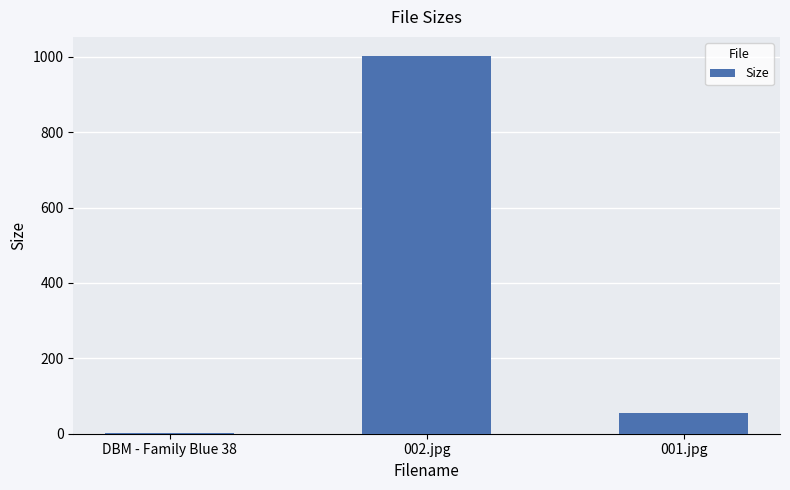

Is it true that the value at 002.jpg is 1002.6?

True